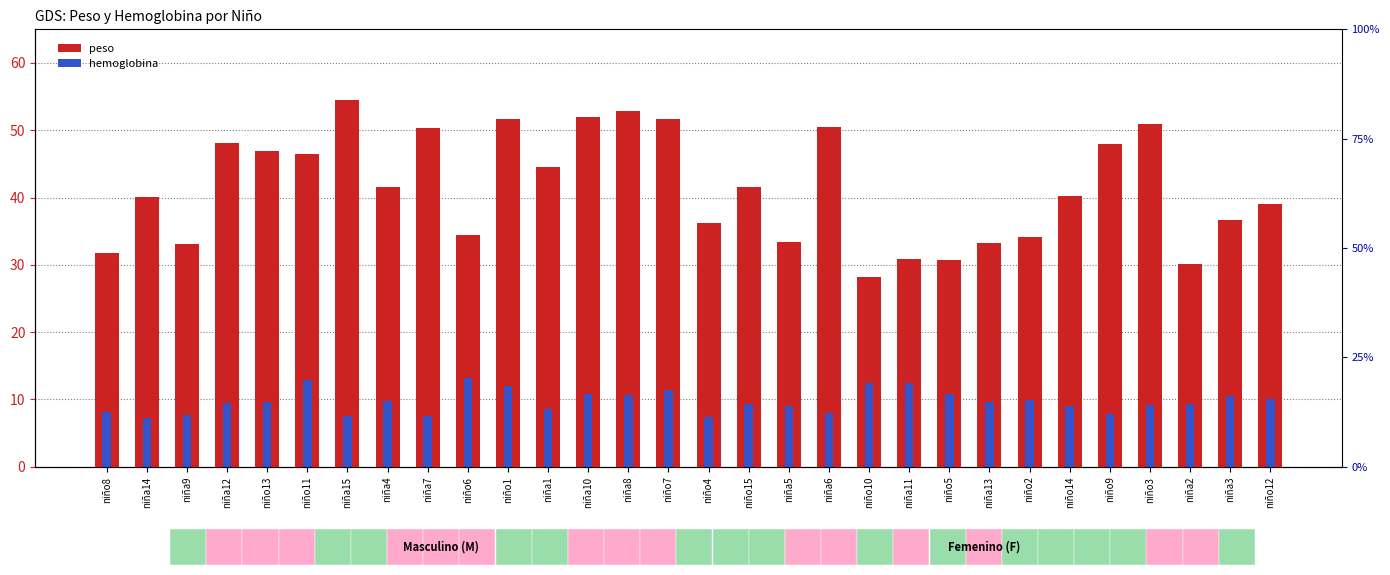

Reading right to left, transcribe all the data shown in this chart.

peso: 39.1	36.7	30.2	51.0	48.0	40.2	34.2	33.3	30.7	30.8	28.2	50.5	33.4	41.5	36.2	51.7	52.8	51.9	44.6	51.7	34.4	50.3	41.5	54.5	46.5	46.9	48.1	33.1	40.1	31.7
hemoglobina: 10.1	10.6	9.4	9.1	7.8	9.0	9.9	9.6	10.9	12.5	12.5	7.9	9.0	9.4	7.4	11.4	10.7	10.9	8.6	12.0	13.2	7.6	9.8	7.6	12.9	9.7	9.5	7.8	7.2	8.1